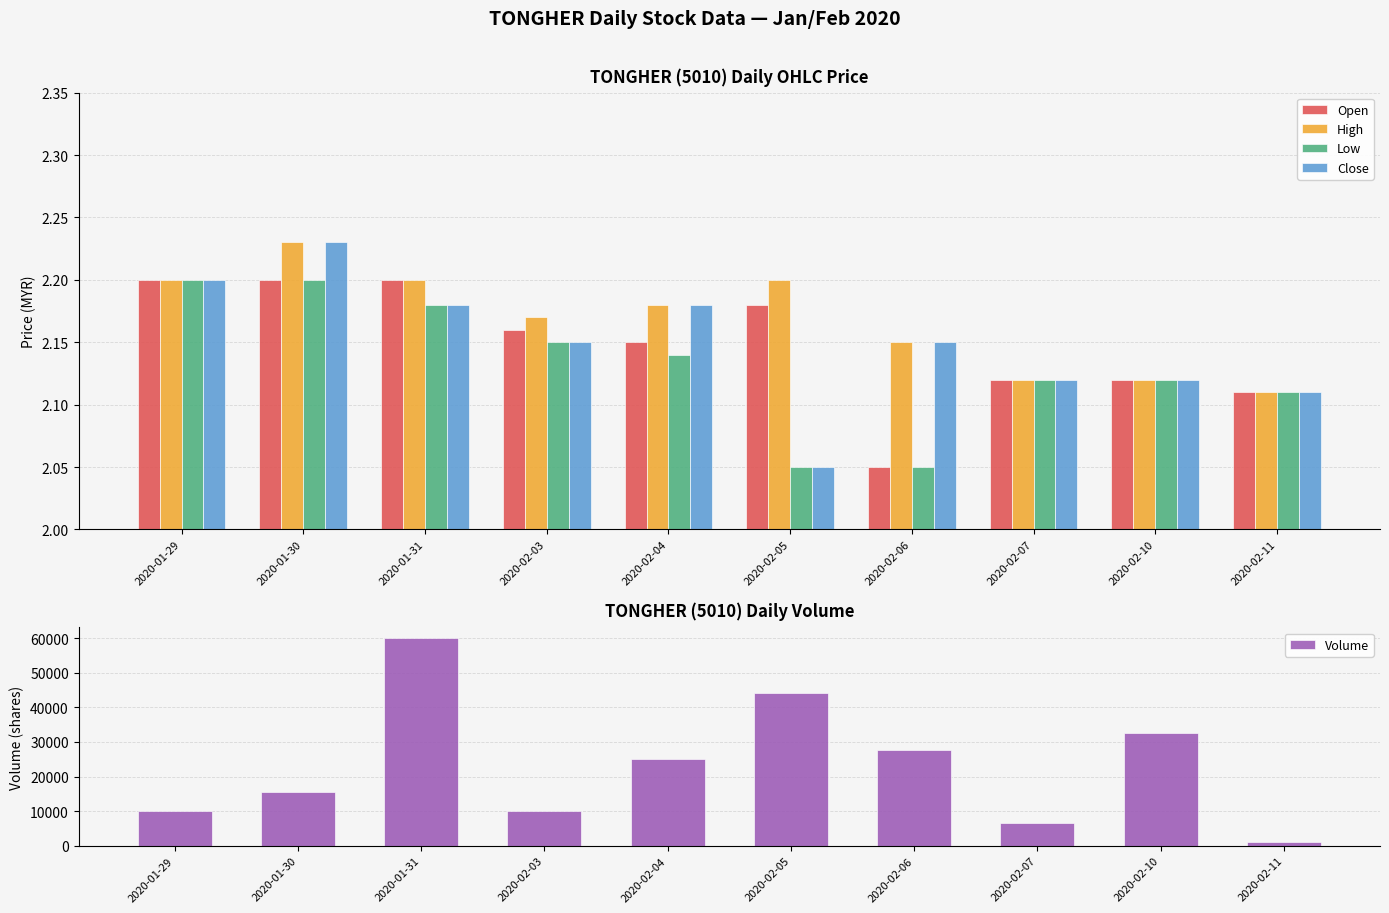

What are all the series names shown in the legend?

Open, High, Low, Close, Volume